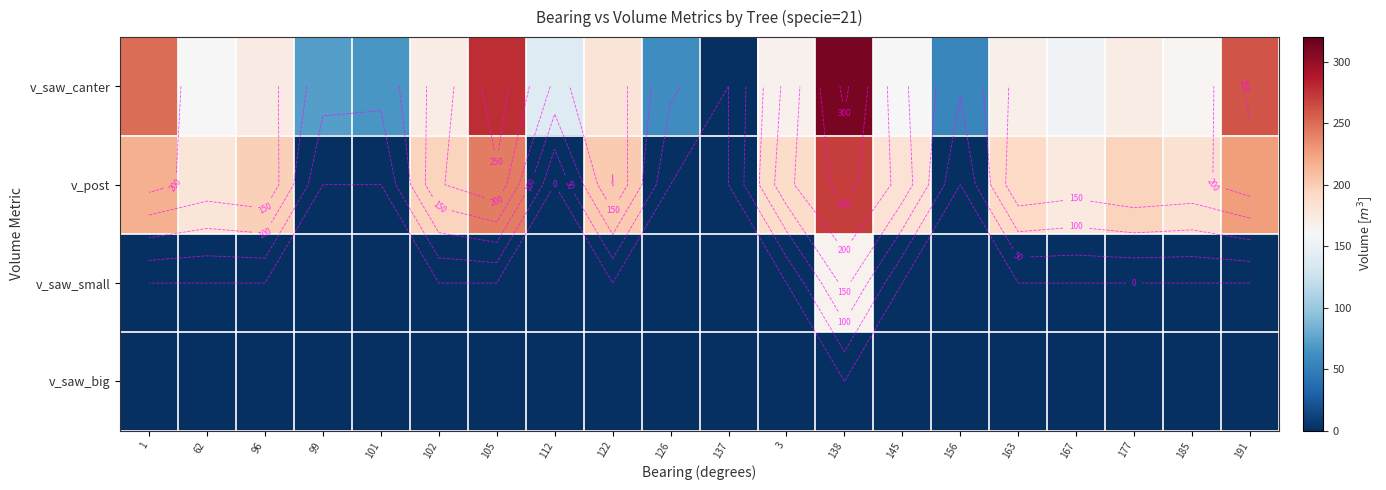

Is the value of v_saw_canter at 177 greater than the value of v_post at 167?

No